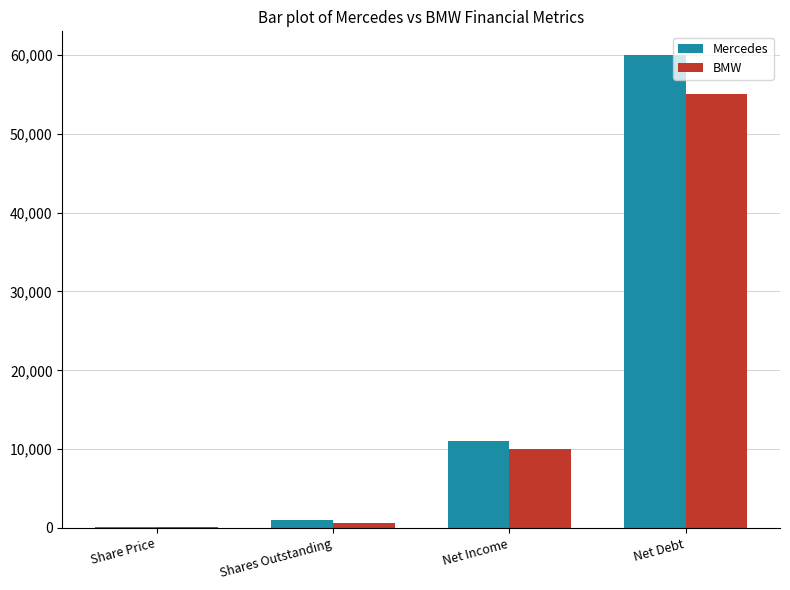

What is the sum of all Mercedes values?

72145